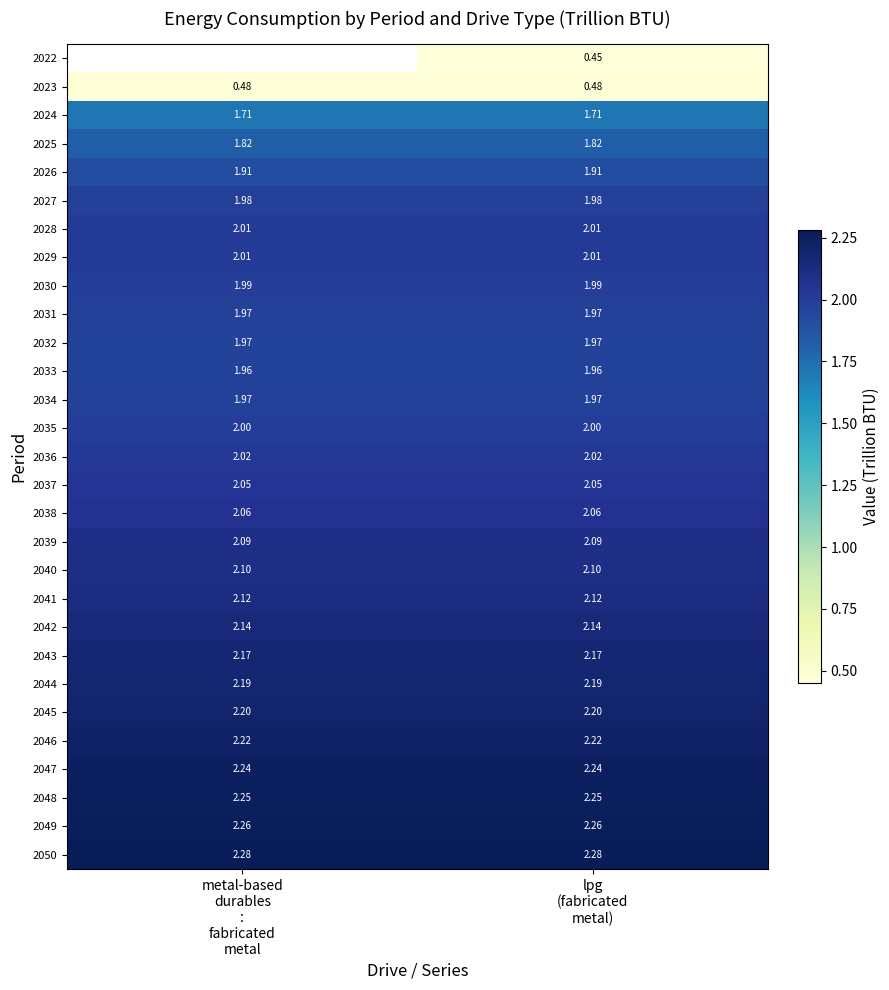

Which has a higher value, metal-based
durables
:
fabricated
metal or lpg
(fabricated
metal)?

lpg
(fabricated
metal)